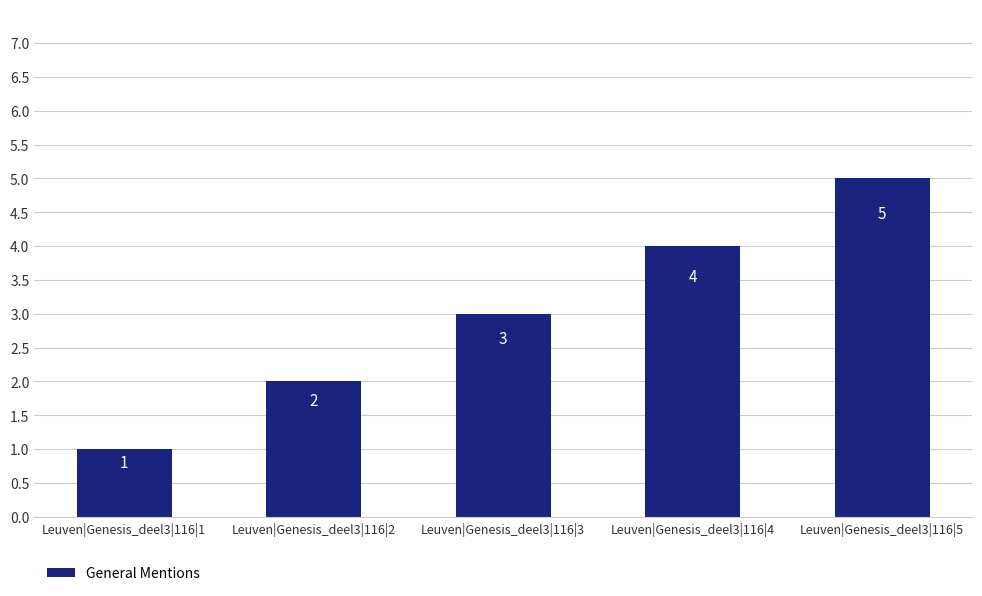

Which label corresponds to the largest value in the chart?

Leuven|Genesis_deel3|116|5